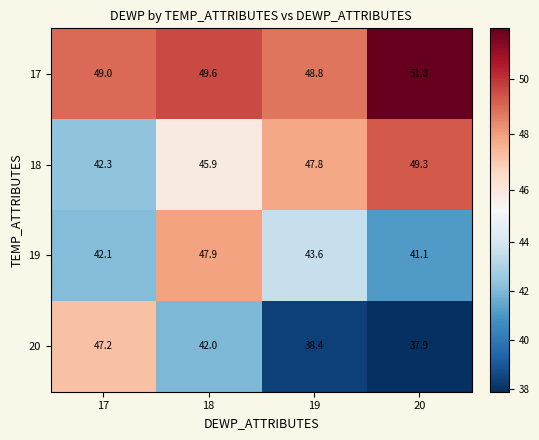

At which category is the sum across all series the highest?

18